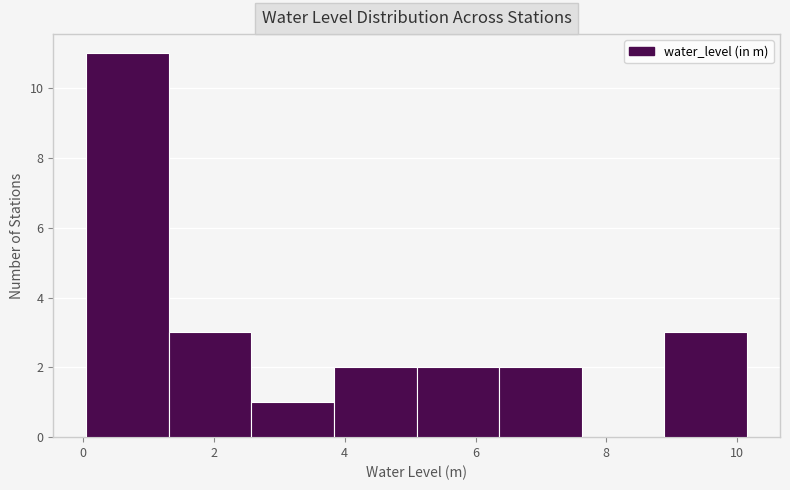

Reading left to right, list every bar in this chart as the range it spans on the x-axis followed by its height. Neither the bar edges nor the heights are printed on the chart, so give them approximately, as read against the axes.

0.0 to 1.4: 11
1.4 to 2.6: 3
2.6 to 3.8: 1
3.8 to 5.2: 2
5.2 to 6.4: 2
6.4 to 7.6: 2
7.6 to 8.8: 0
8.8 to 10.2: 3